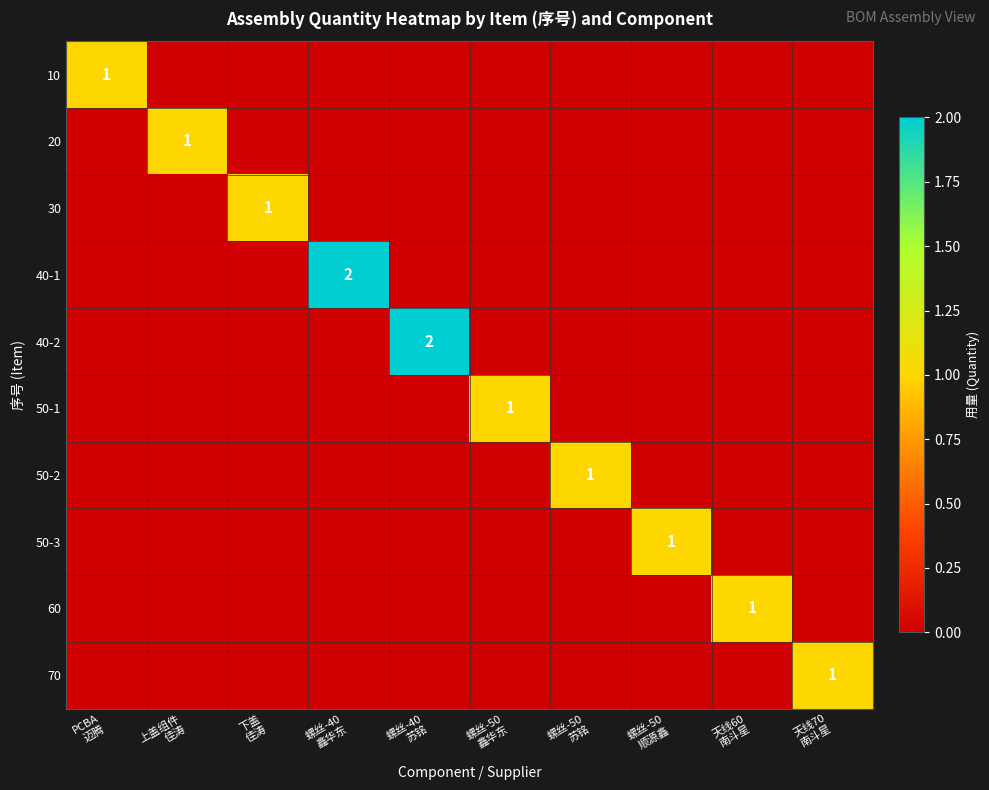

Which category has the highest value in the 50-3 series?

螺丝-50 顺源鑫